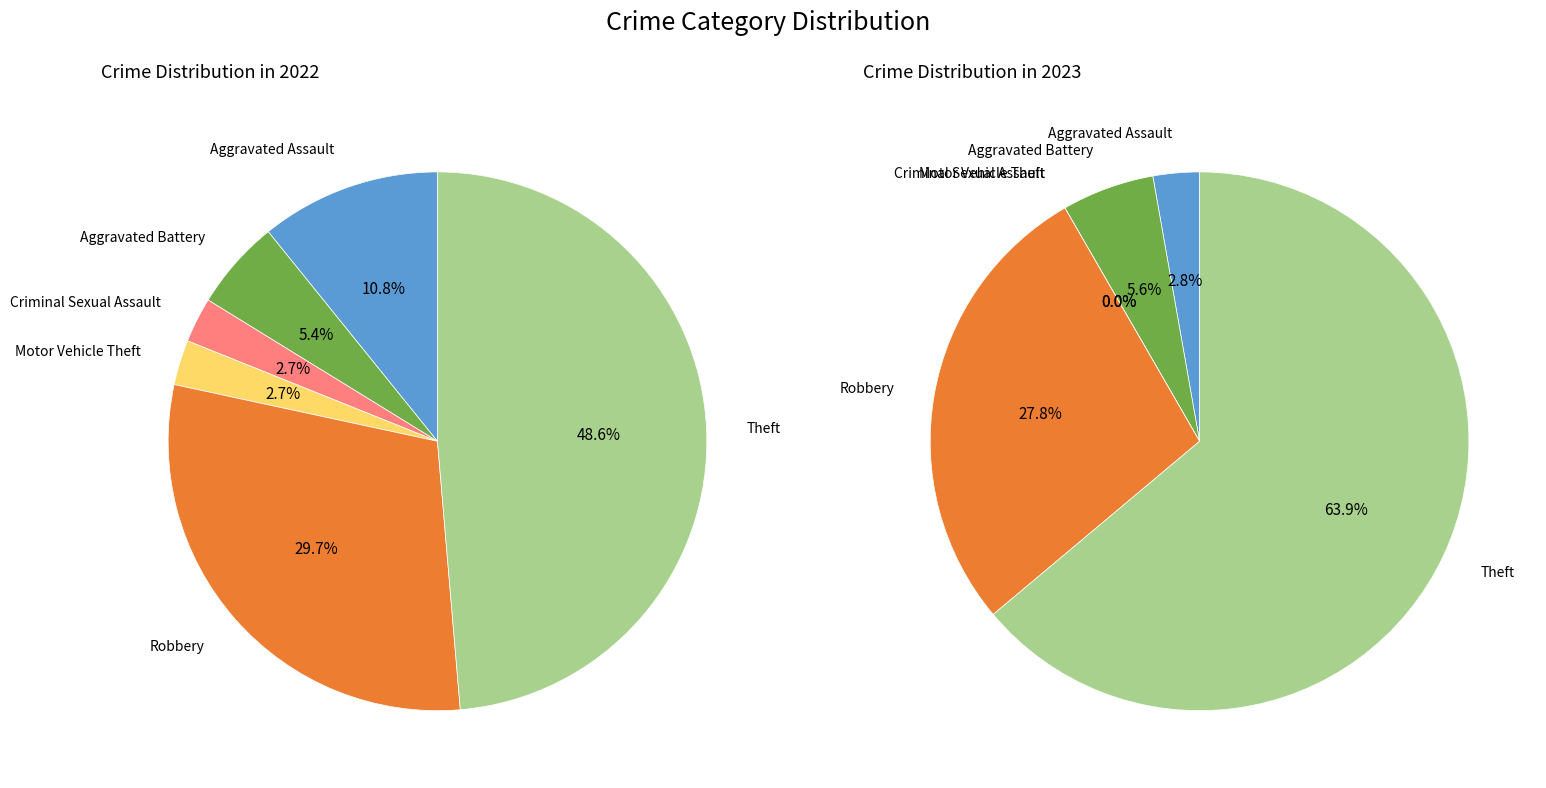

The 5 slice represents 49% of the pie. True or false?

True